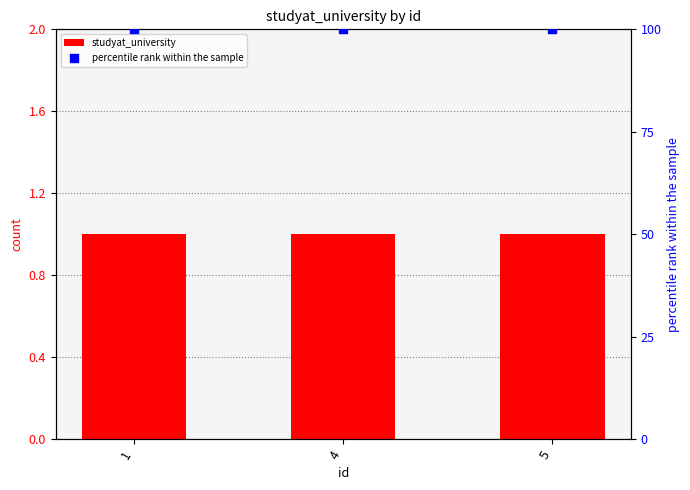

Which series contains the highest Y value?

percentile rank within the sample